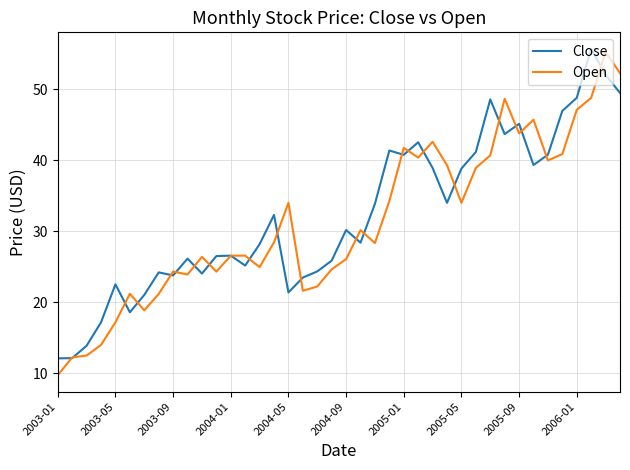

Which series ends up on top after the final intersection of Close and Open?

Open